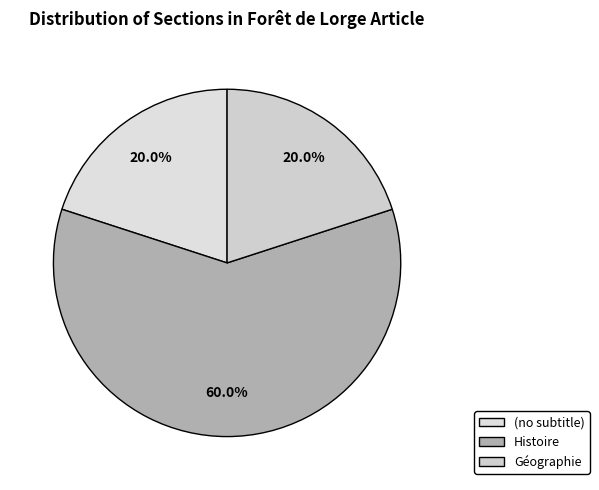

Which slice is the smallest?

(no subtitle)